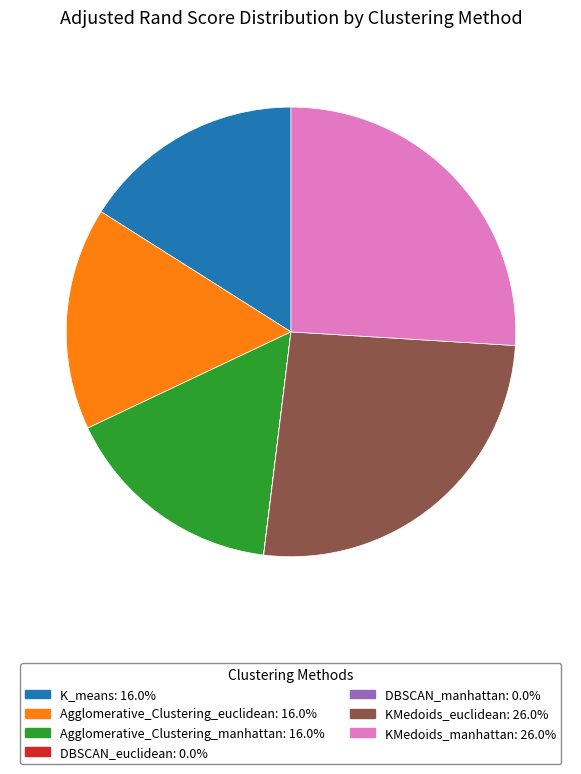

Is there any slice that represents more than half of the pie?

No